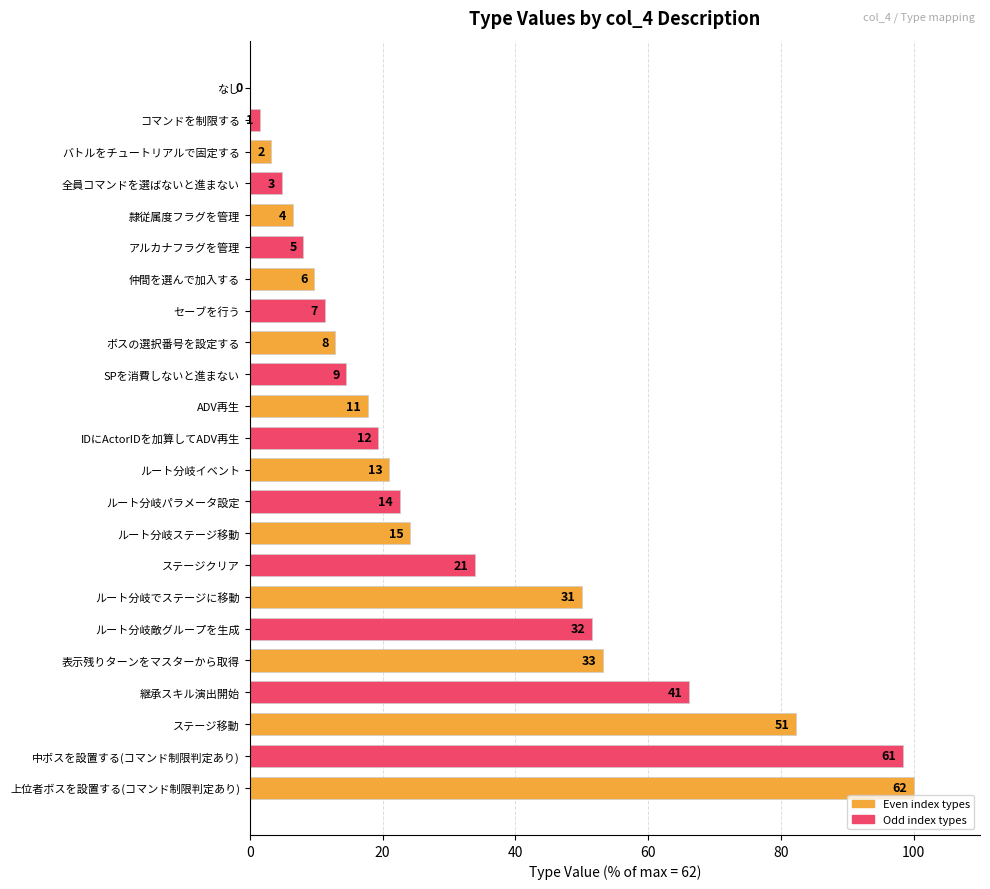

Are the bars grouped side by side (vs. stacked)?

No